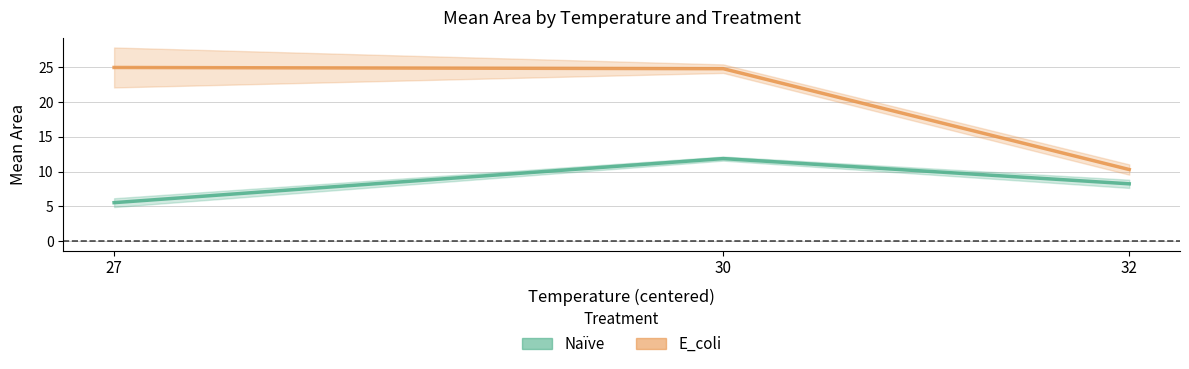

What is the average value of the Naïve series?

8.5